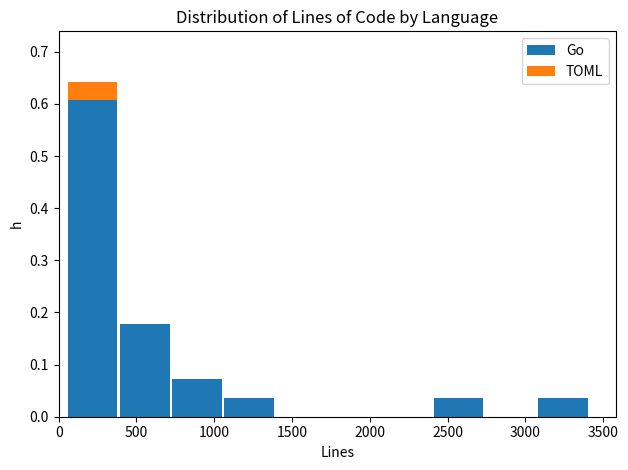

What is the total height of the stacked bar covering 1050 to 1400 on the x-axis? Neither the bar edges nor the heights are printed on the chart, so give them approximately, as read against the axes.

0.04